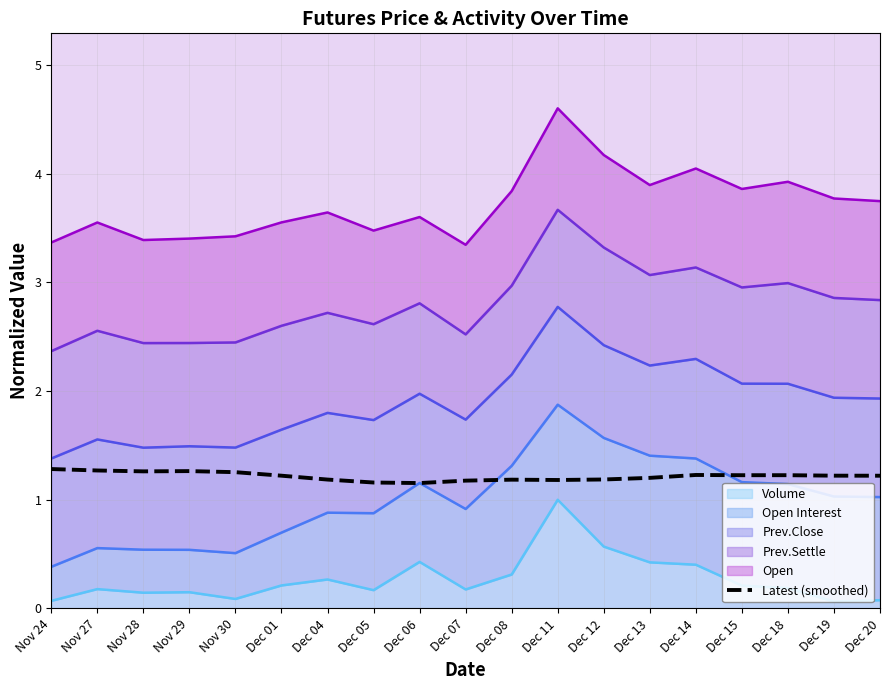

What position from the left is Dec 04?

7